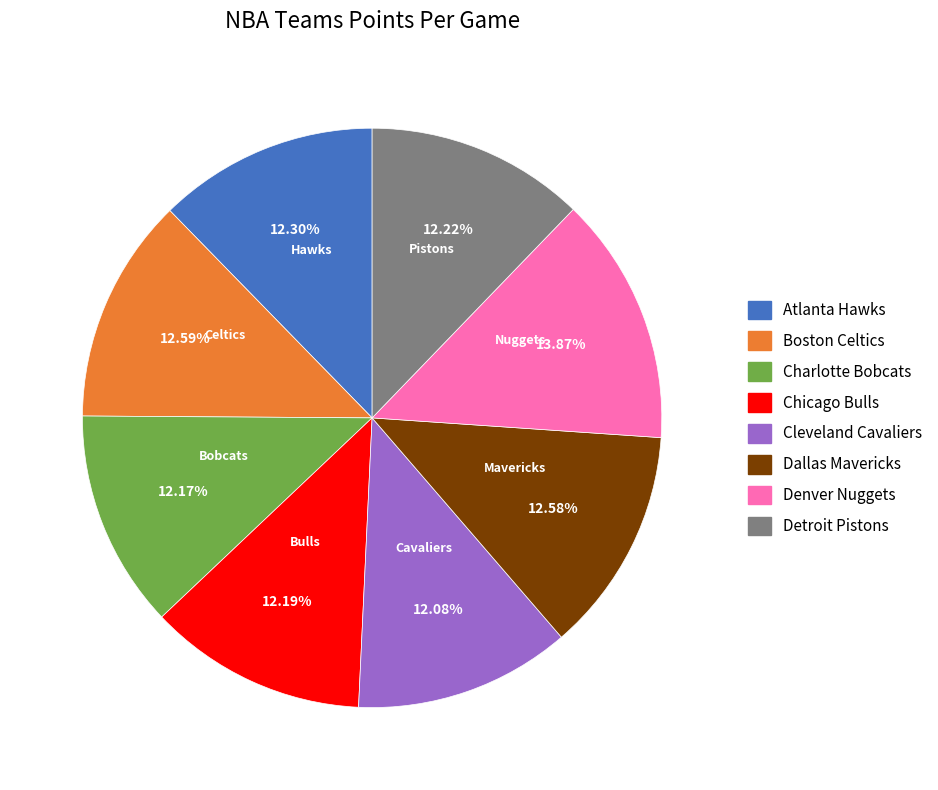

To the nearest percent, what is the combined percentage of Chicago Bulls and Cleveland Cavaliers?

24%